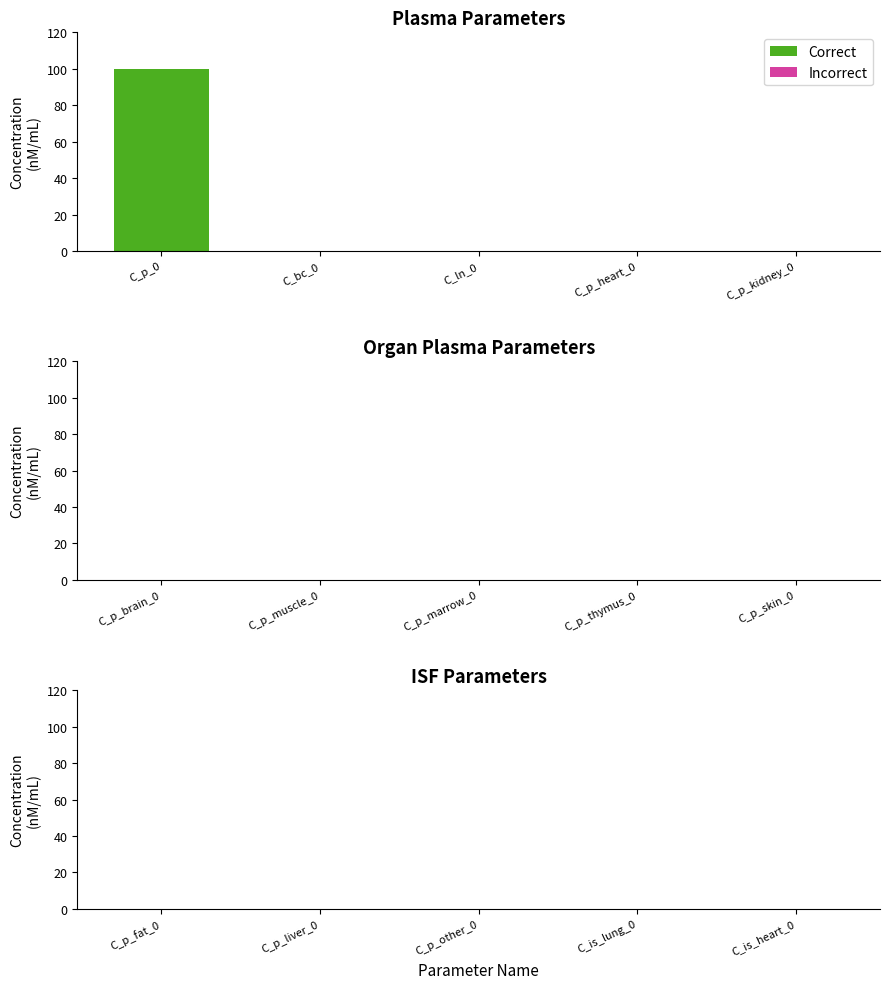

What is the greatest value displayed?

100